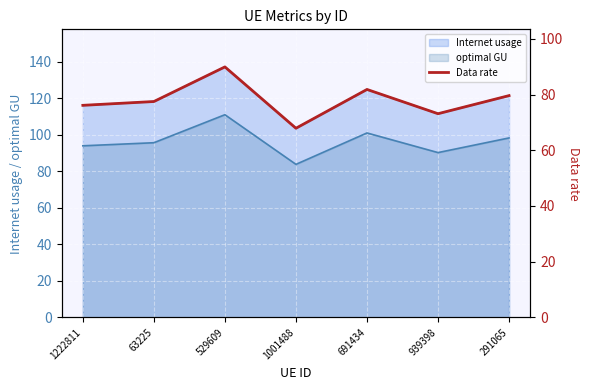

How many interior local peaks (higher than both neighbors) does the data have?

2